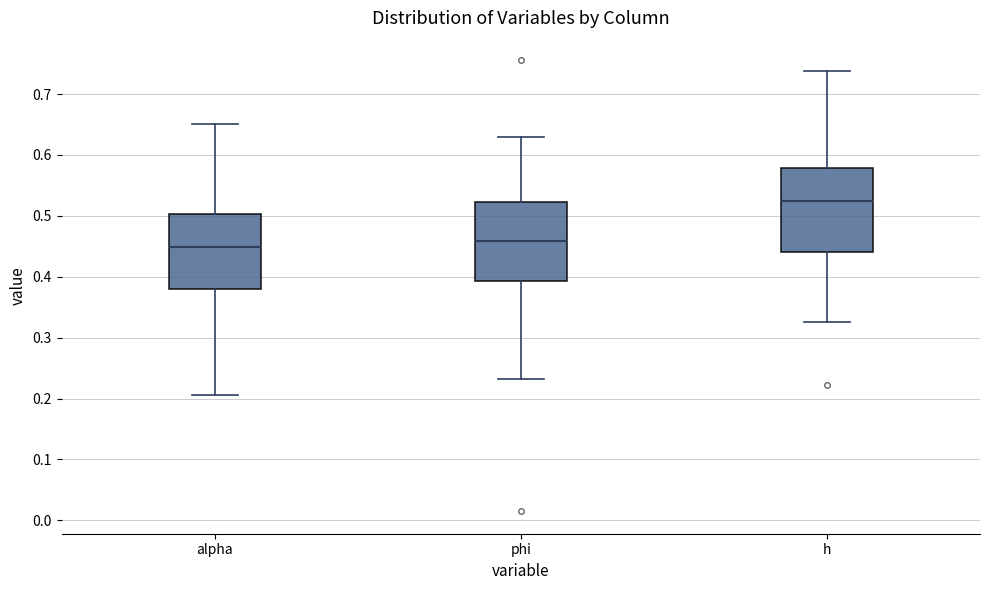

Reading left to right, read every box against the y-axis: the position of its median line, the range the box covers, and the ends of its whiskers. The values are not printed on the chart, so give them approximately, as read against the axis.

alpha: median 0.45, box 0.38 to 0.50, whiskers 0.21 to 0.65
phi: median 0.46, box 0.39 to 0.52, whiskers 0.23 to 0.63
h: median 0.52, box 0.44 to 0.58, whiskers 0.33 to 0.74